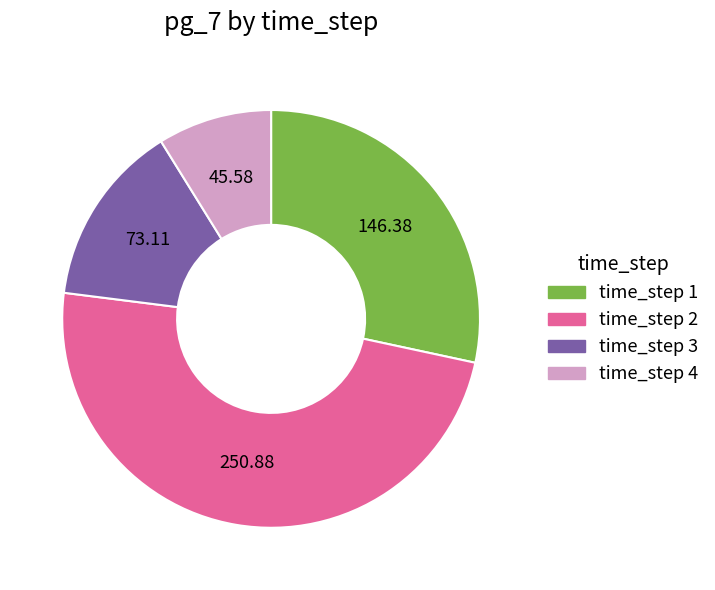

Combined, do time_step 1 and time_step 3 account for over 50%?

No